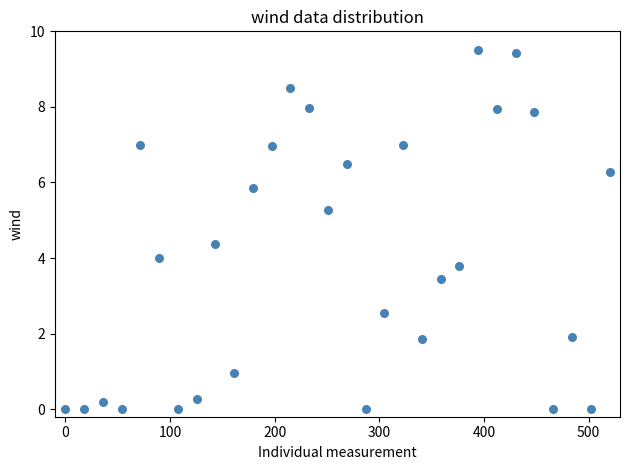

What is the range of Y values (max minus min)?

9.5